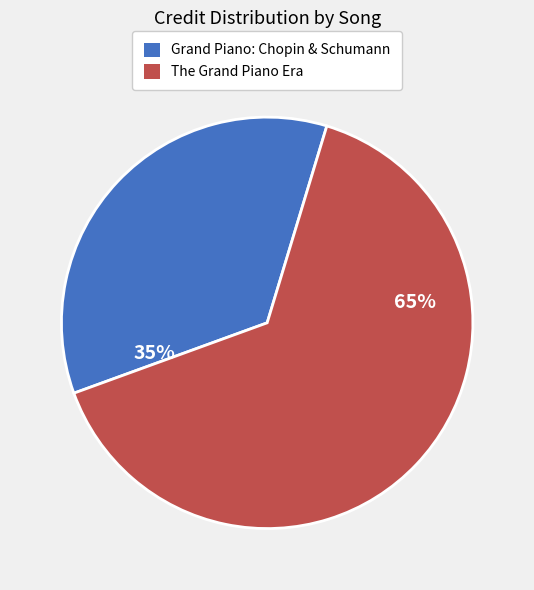

Between Grand Piano: Chopin & Schumann and The Grand Piano Era, which is larger?

The Grand Piano Era